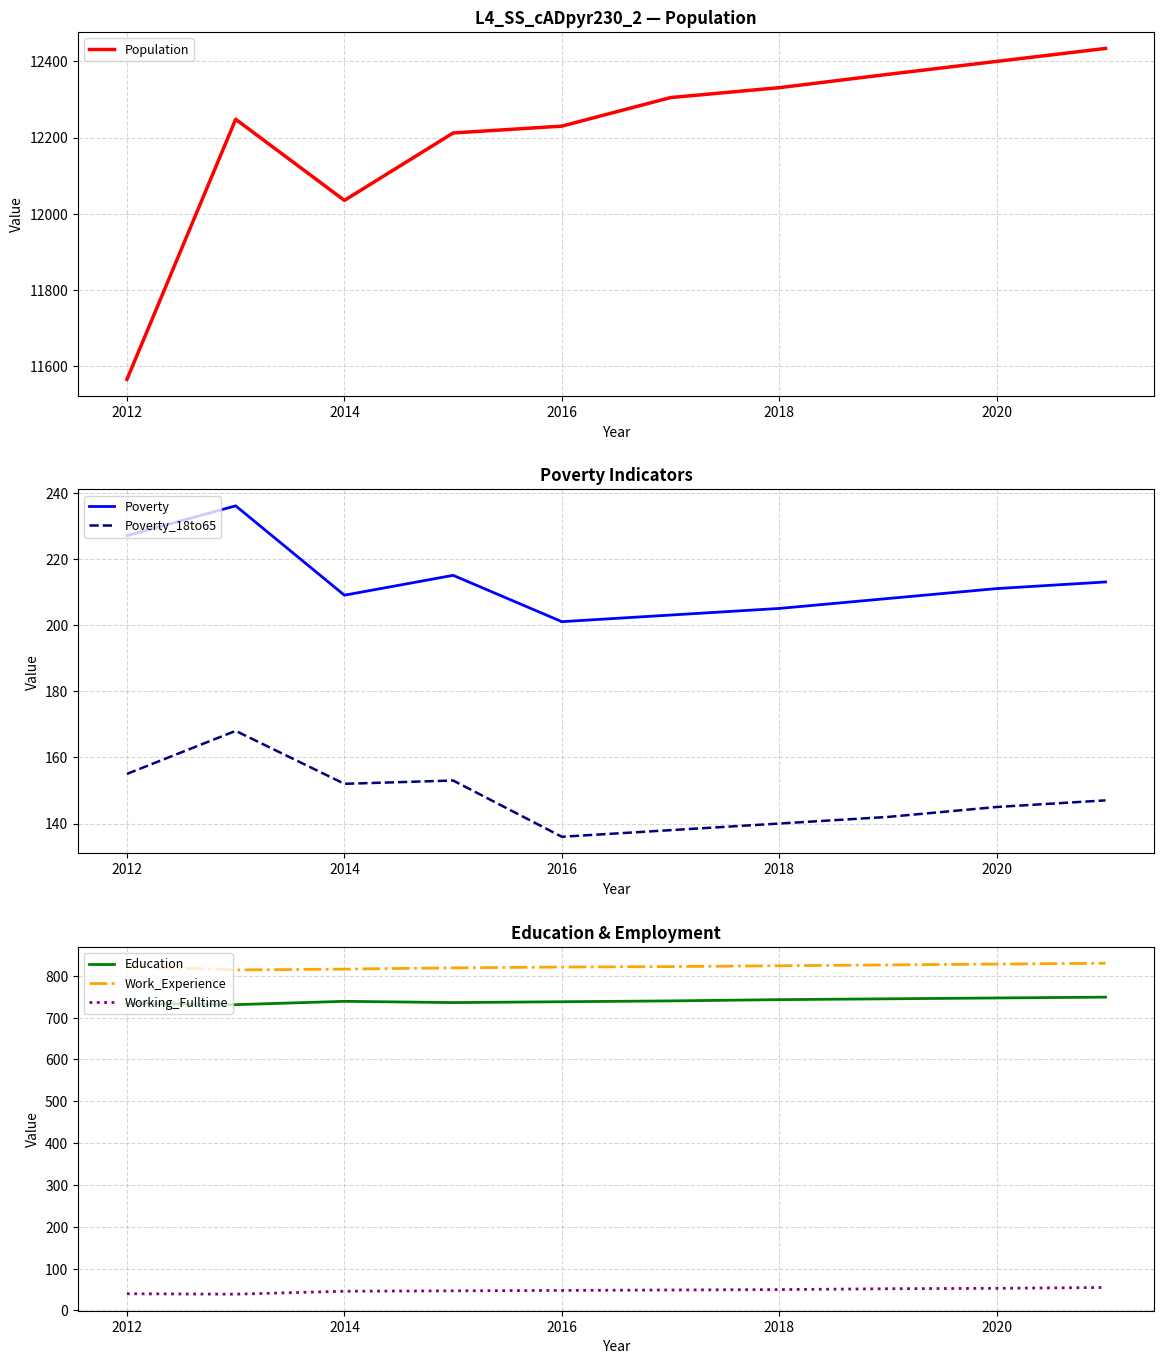

True or false: Work_Experience has more than 0 interior local peaks.

False